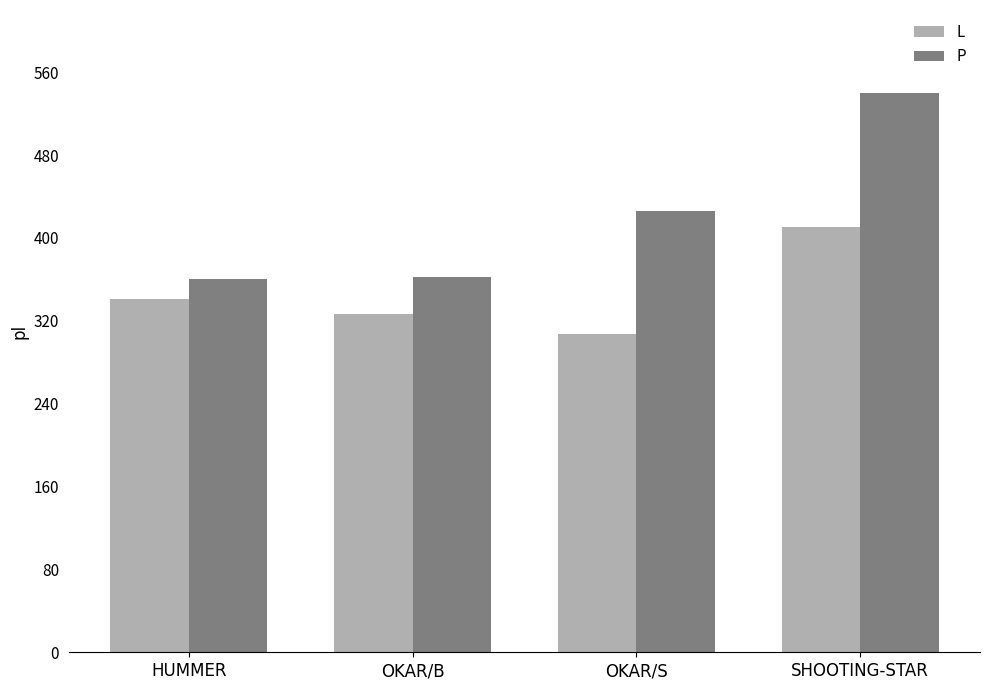

What is the difference between the maximum and minimum values in the P series?

180